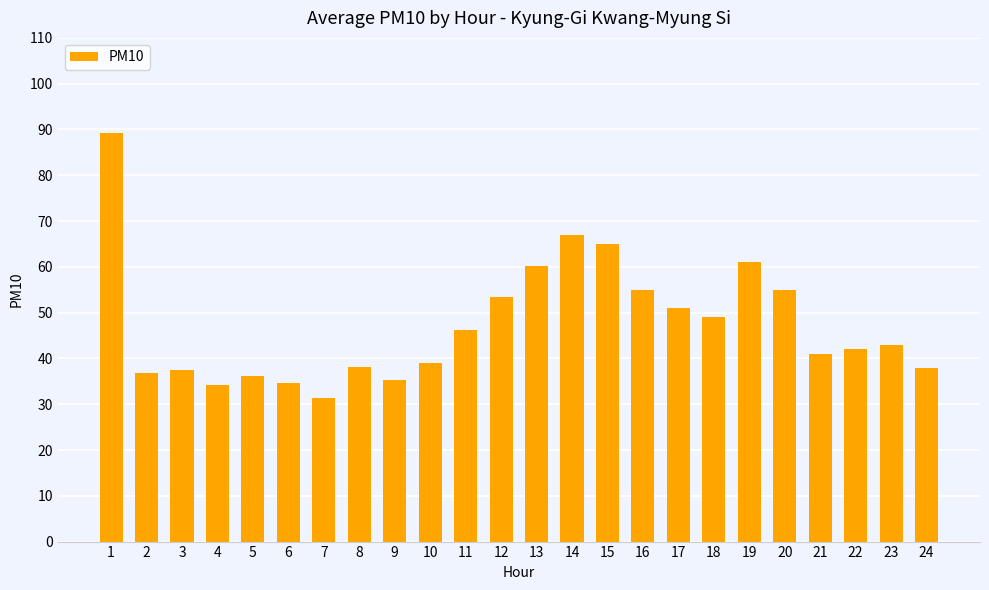

What is the approximate value at 4?

34.3